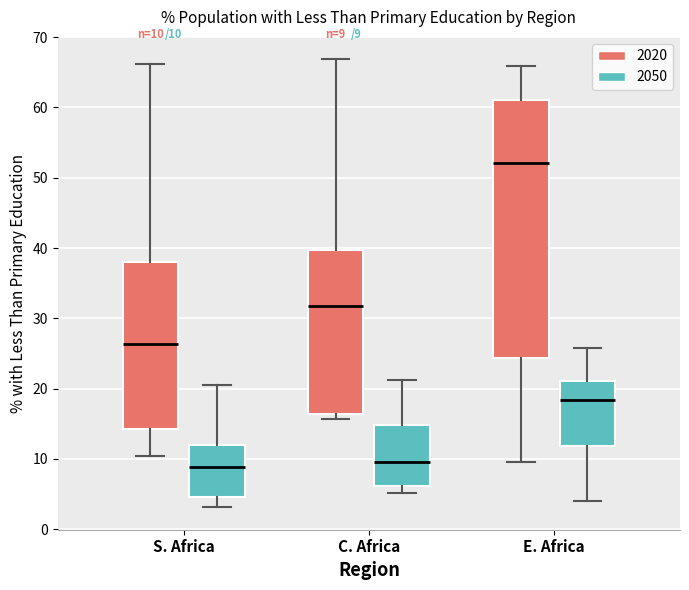

Which box is the tallest, from its lower edge to its upper edge?

E. Africa (2020)